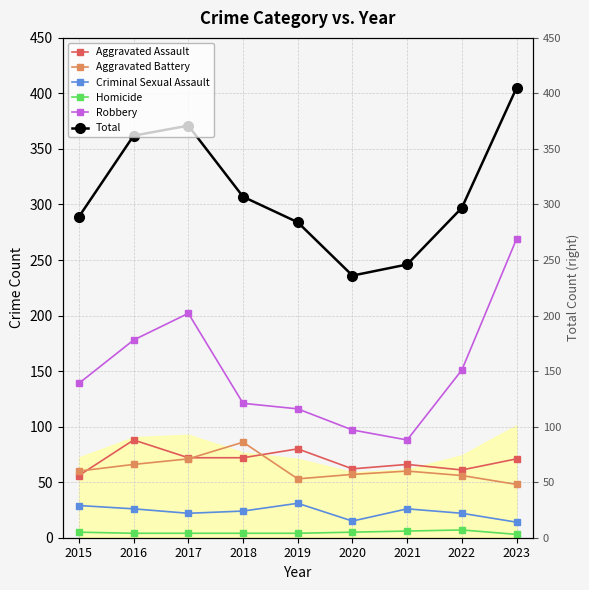

What is the smallest value displayed?

3